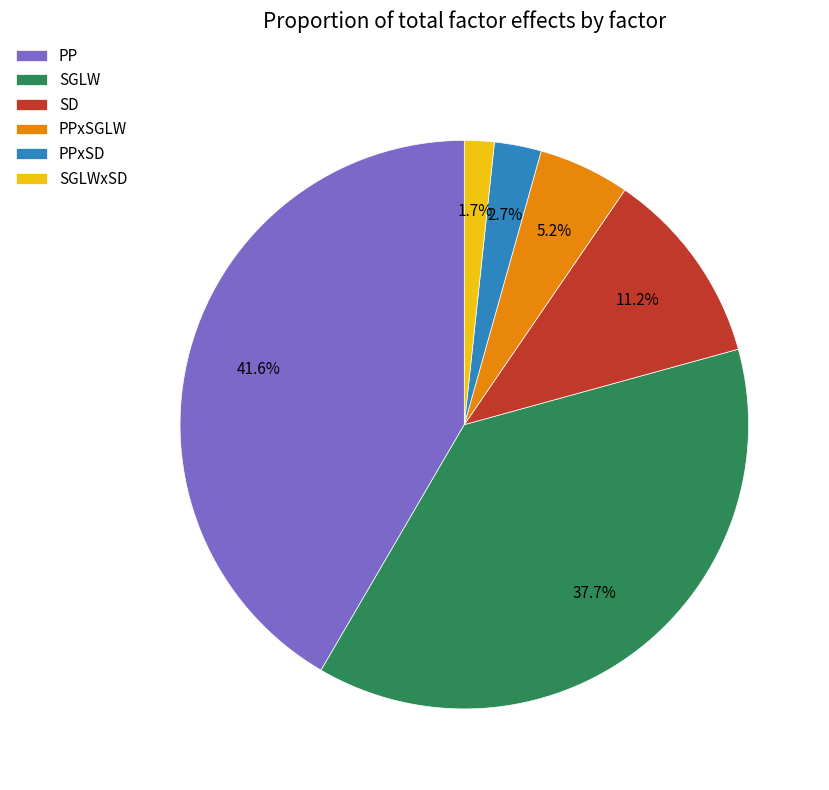

To the nearest percent, what portion does SGLW represent?

38%